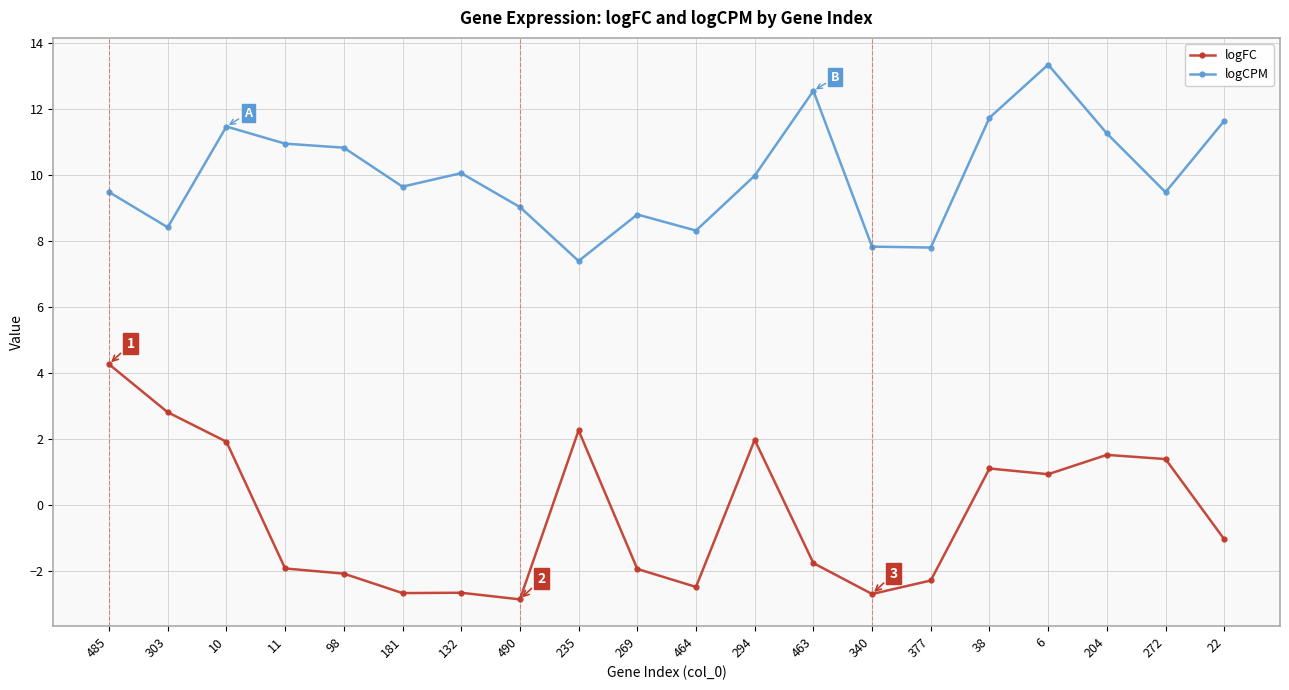

What is the difference between the highest and lowest values at 181?

12.3